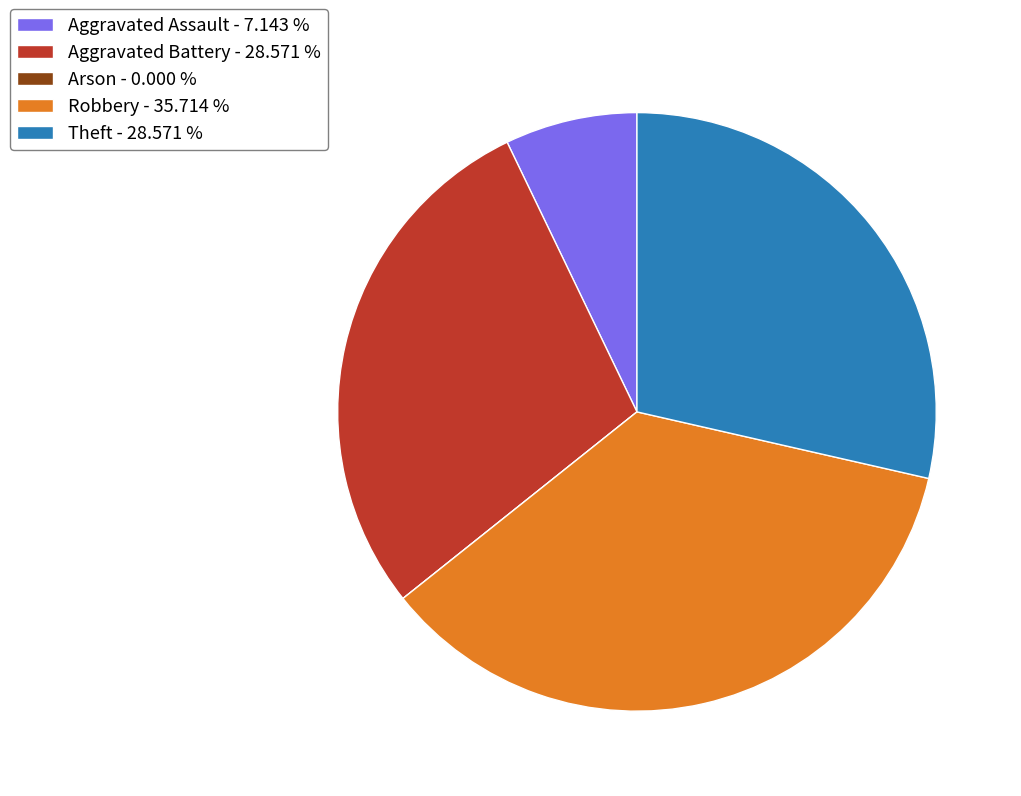

Combined, do Aggravated Assault - 7.143 % and Aggravated Battery - 28.571 % account for over 50%?

No